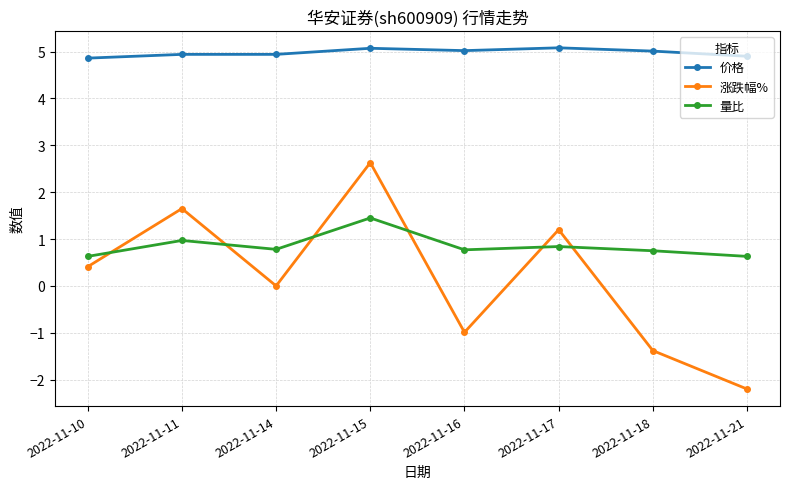

How many distinct data groups are displayed?

3